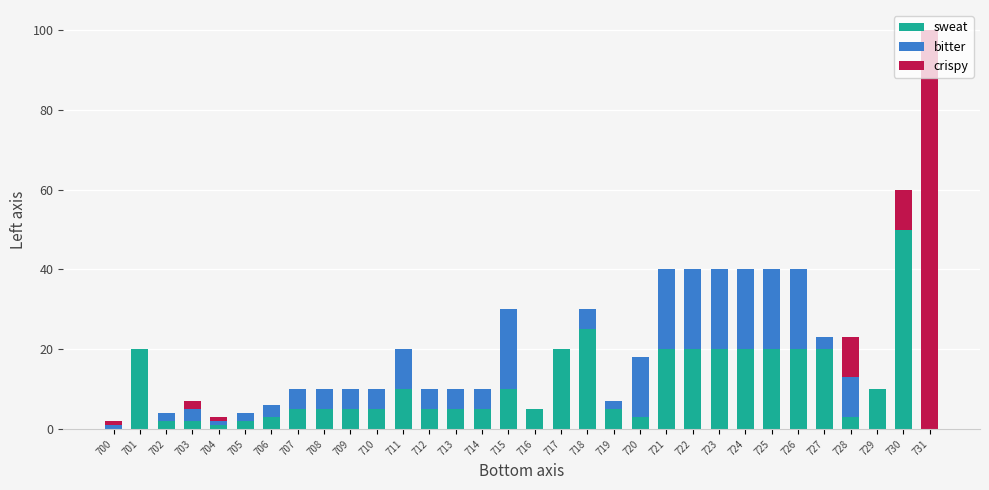

What are all the series names shown in the legend?

sweat, bitter, crispy